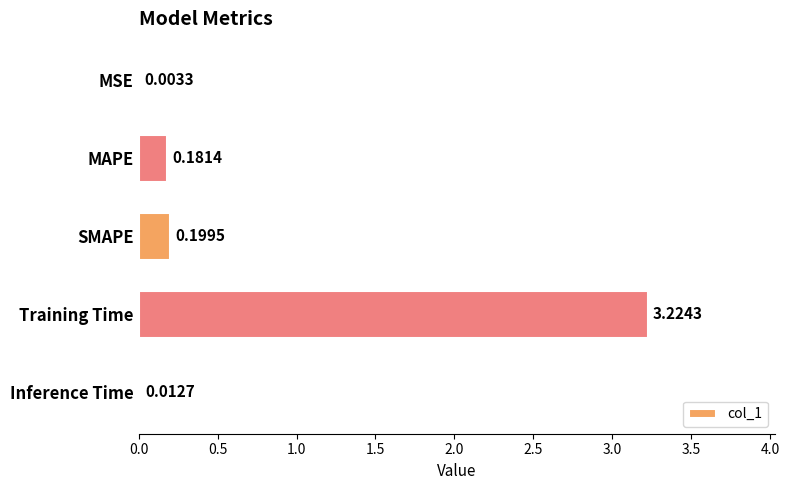

What is the change in value from MSE to MAPE?

+0.2